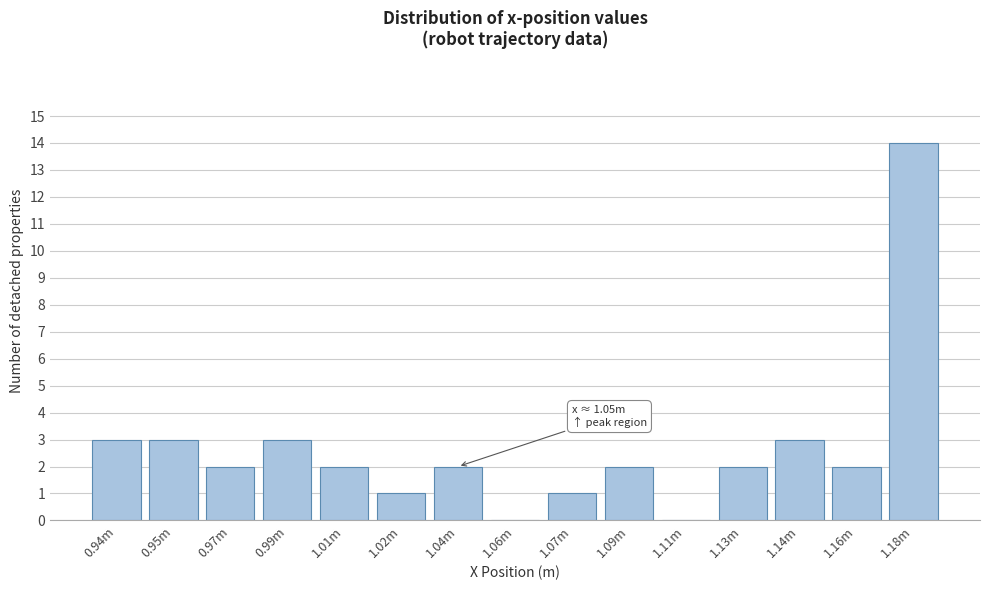

Reading right to left, transcribe all the data shown in this chart.

1.18m=14	1.16m=2	1.14m=3	1.13m=2	1.11m=0	1.09m=2	1.07m=1	1.06m=0	1.04m=2	1.02m=1	1.01m=2	0.99m=3	0.97m=2	0.95m=3	0.94m=3